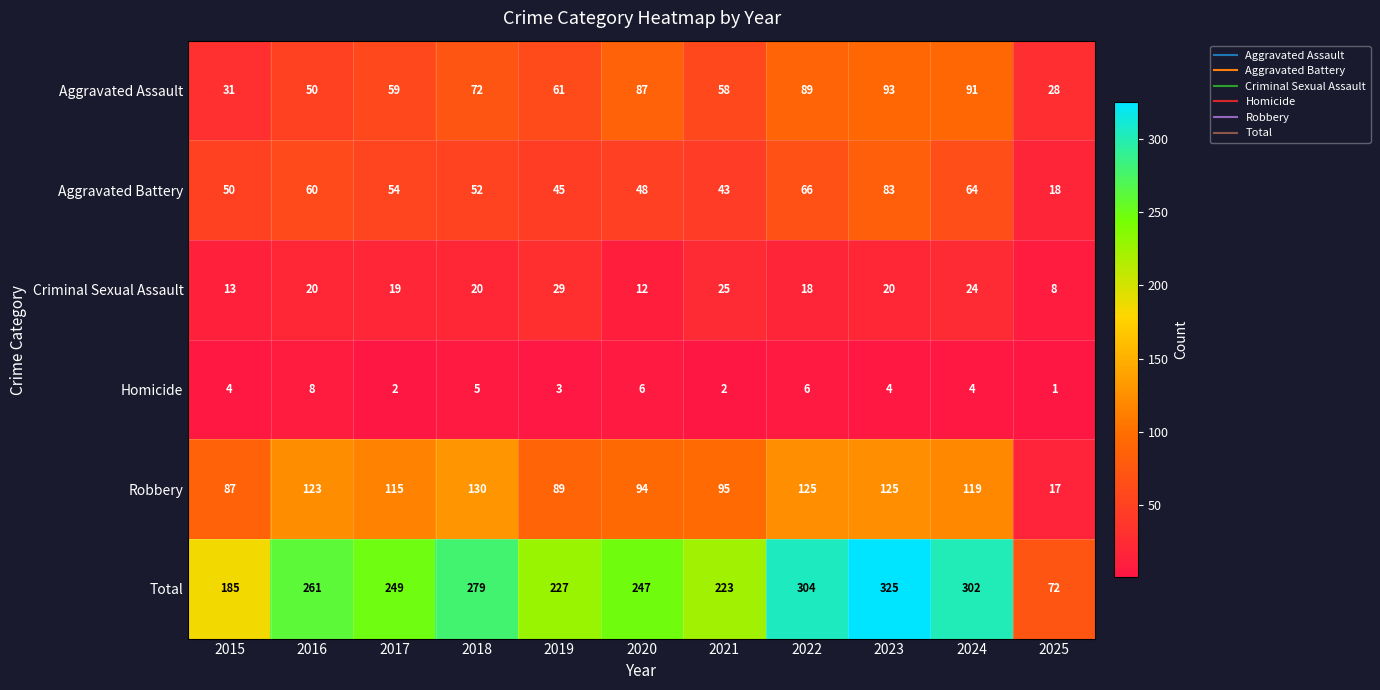

The value of Homicide at 2015 is 4. True or false?

True